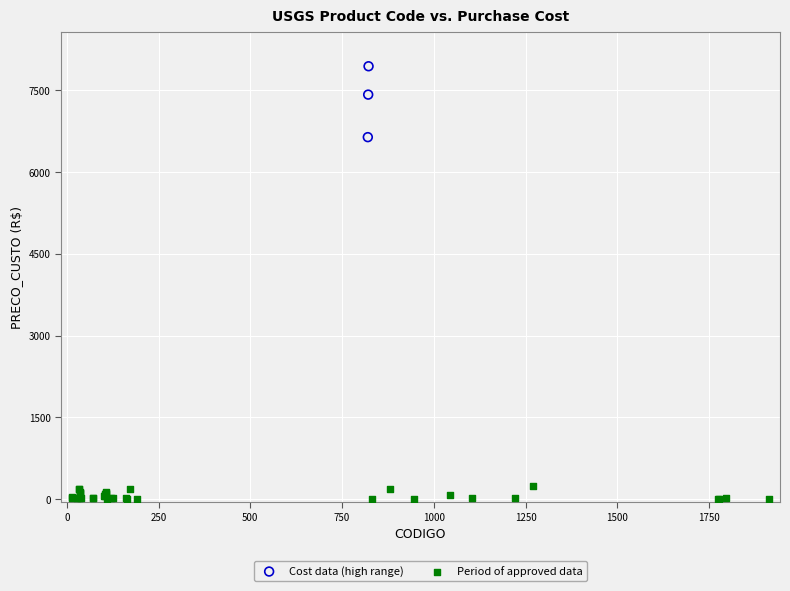

Which series has the widest spread of Y values?

Cost data (high range)